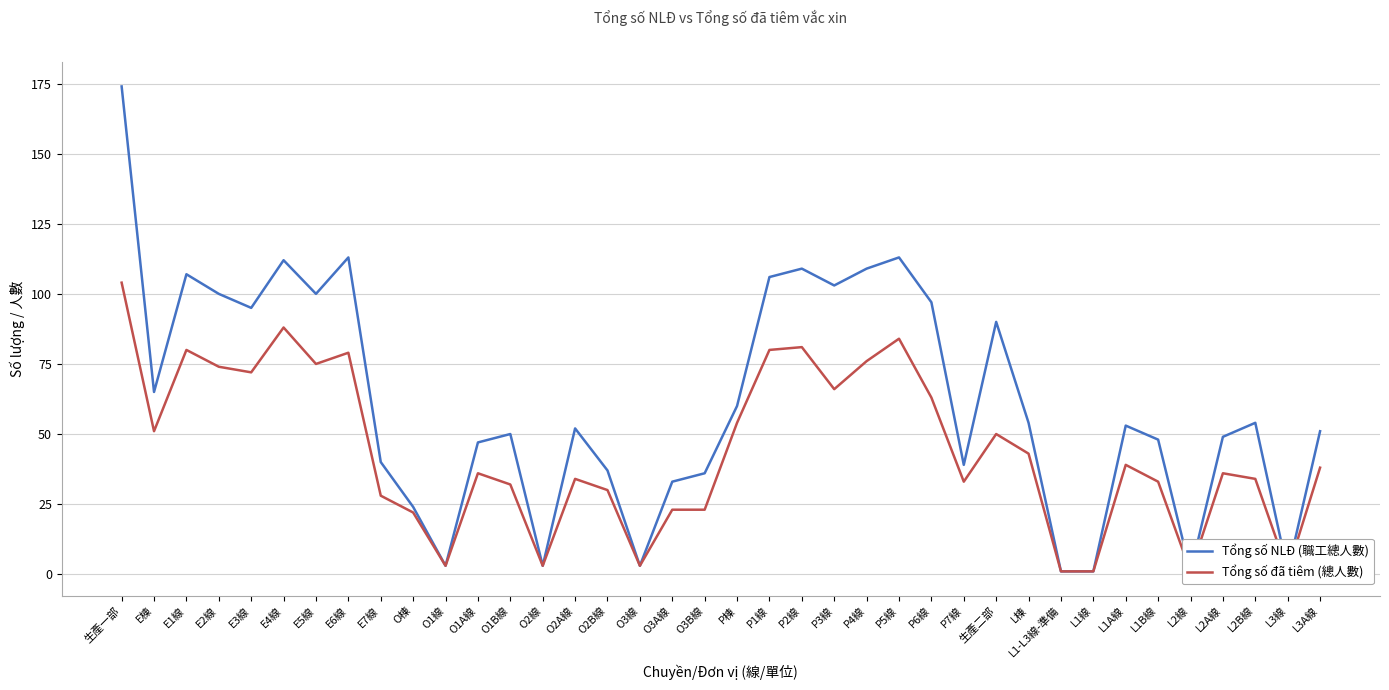

What is the sum of the Tổng số đã tiêm (總人數) values at L2A線 and P6線?

99